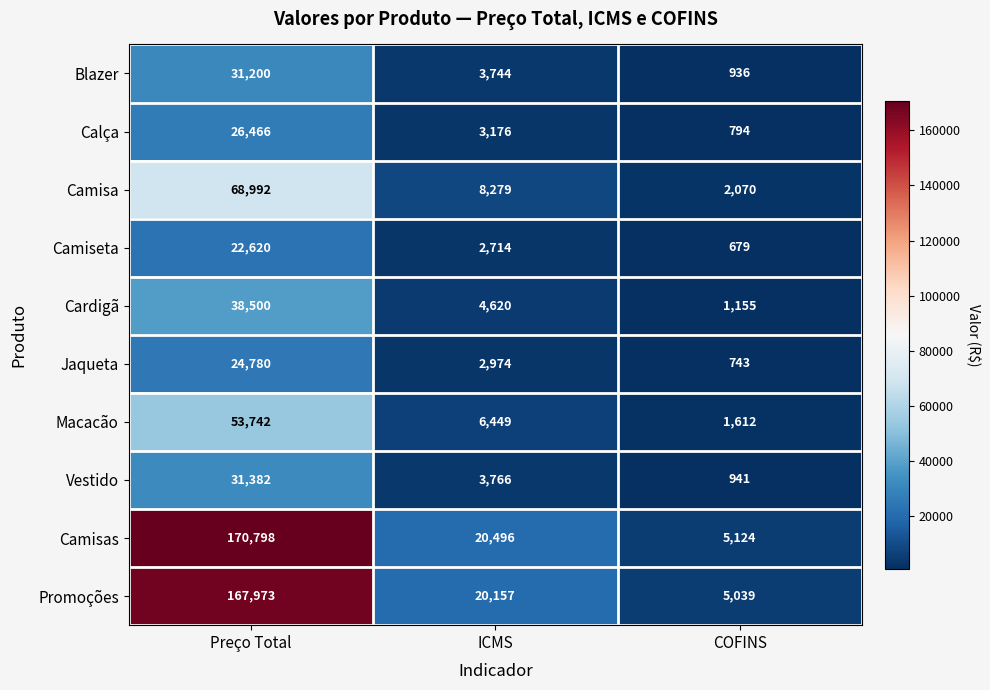

What is the difference between the Camisa values at Preço Total and COFINS?

66922